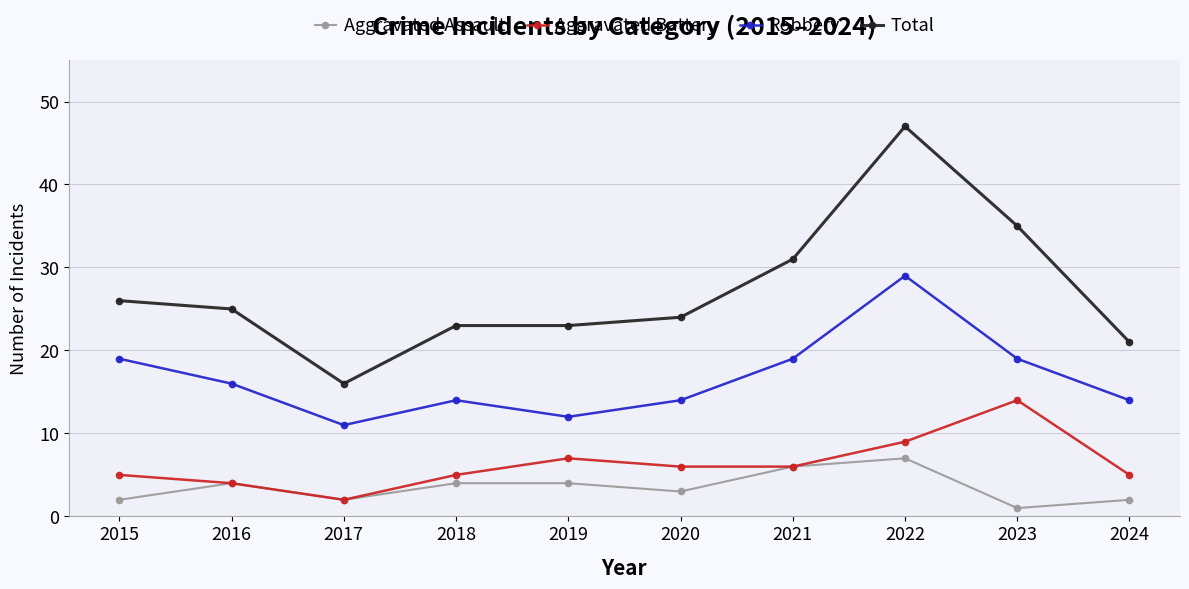

Reading right to left, extract all data points from this chart.

Aggravated Assault: 2024=2	2023=1	2022=7	2021=6	2020=3	2019=4	2018=4	2017=2	2016=4	2015=2
Aggravated Battery: 2024=5	2023=14	2022=9	2021=6	2020=6	2019=7	2018=5	2017=2	2016=4	2015=5
Robbery: 2024=14	2023=19	2022=29	2021=19	2020=14	2019=12	2018=14	2017=11	2016=16	2015=19
Total: 2024=21	2023=35	2022=47	2021=31	2020=24	2019=23	2018=23	2017=16	2016=25	2015=26